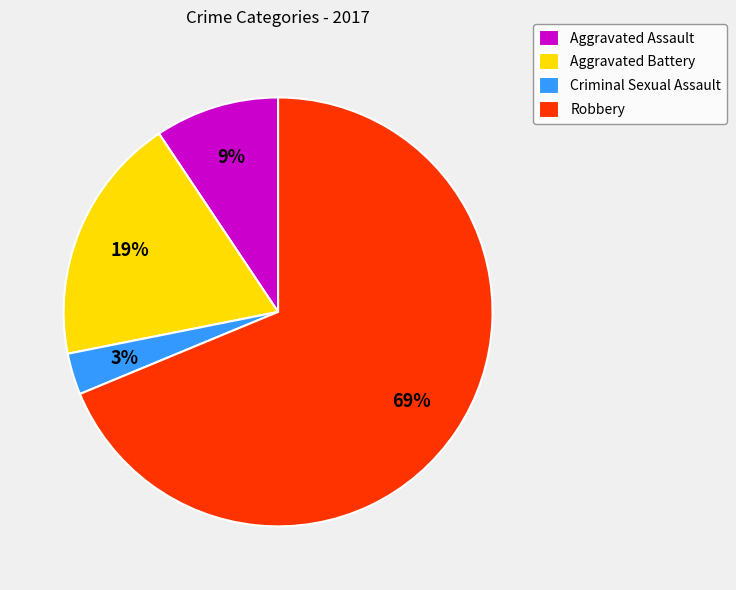

True or false: Criminal Sexual Assault accounts for 3% of the total.

True